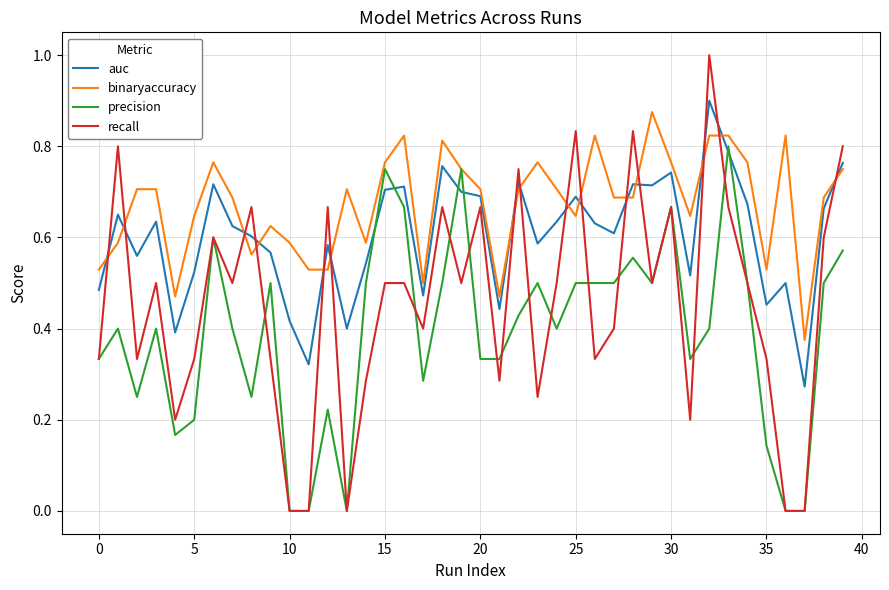

Which series has the largest total across all categories?

binaryaccuracy